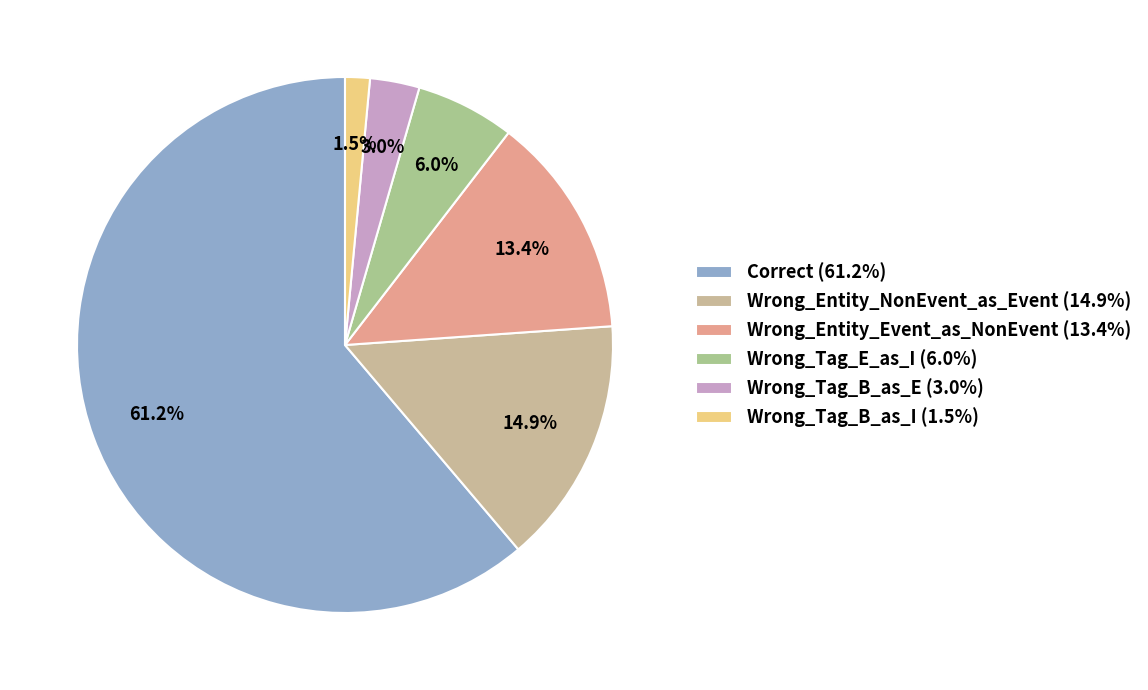

Is Correct the majority of the pie?

Yes